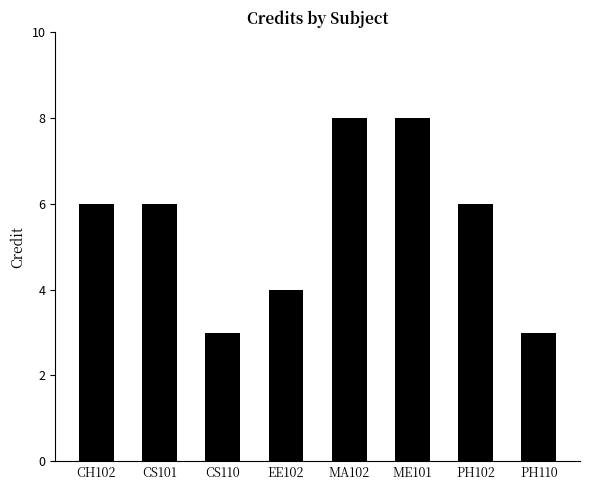

What is the value of the 3rd bar from the left?

3